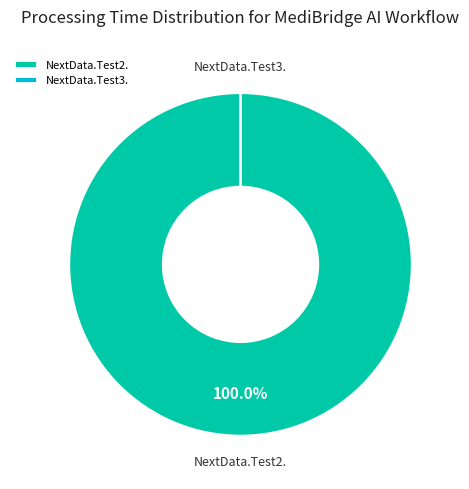

Combined, what portion of the pie is NextData.Test2. and NextData.Test3.?

100.0%